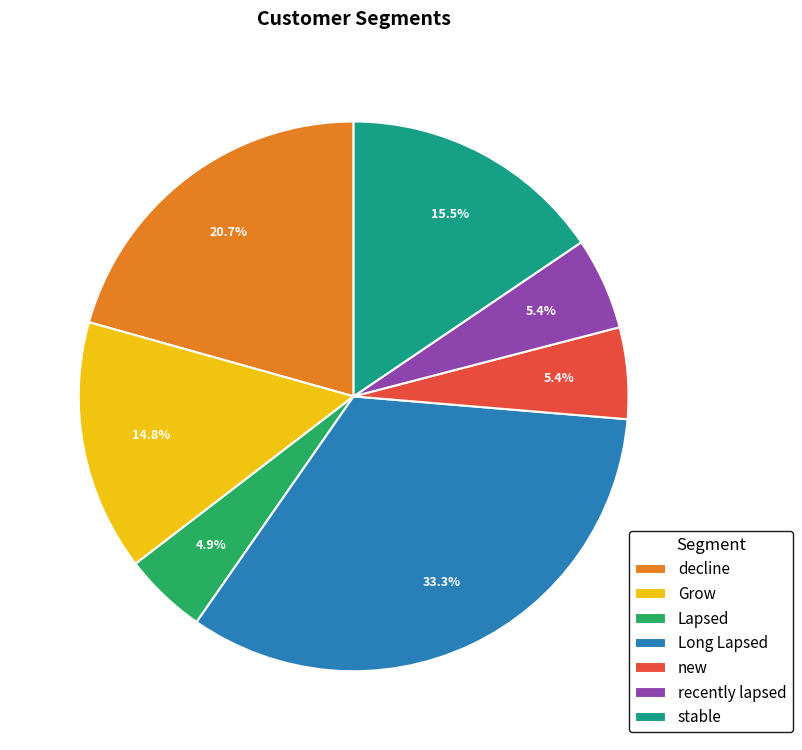

Is it true that recently lapsed is 5% of the pie?

True